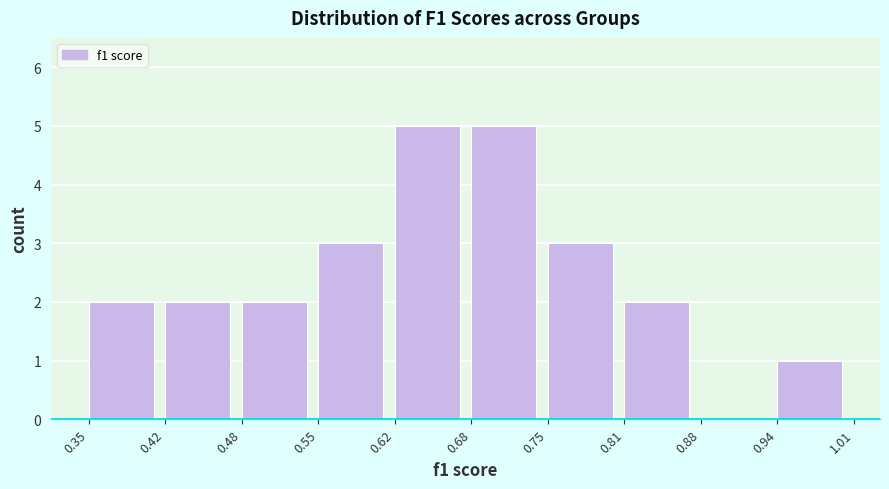

Reading left to right, transcribe this chart: for each bar, give the range it covers on the x-axis and its height. The values are not printed on the chart, so give them approximately, as read against the axis.

0.35 to 0.42: 2
0.42 to 0.48: 2
0.48 to 0.55: 2
0.55 to 0.62: 3
0.62 to 0.68: 5
0.68 to 0.75: 5
0.75 to 0.81: 3
0.81 to 0.88: 2
0.88 to 0.94: 0
0.94 to 1.01: 1